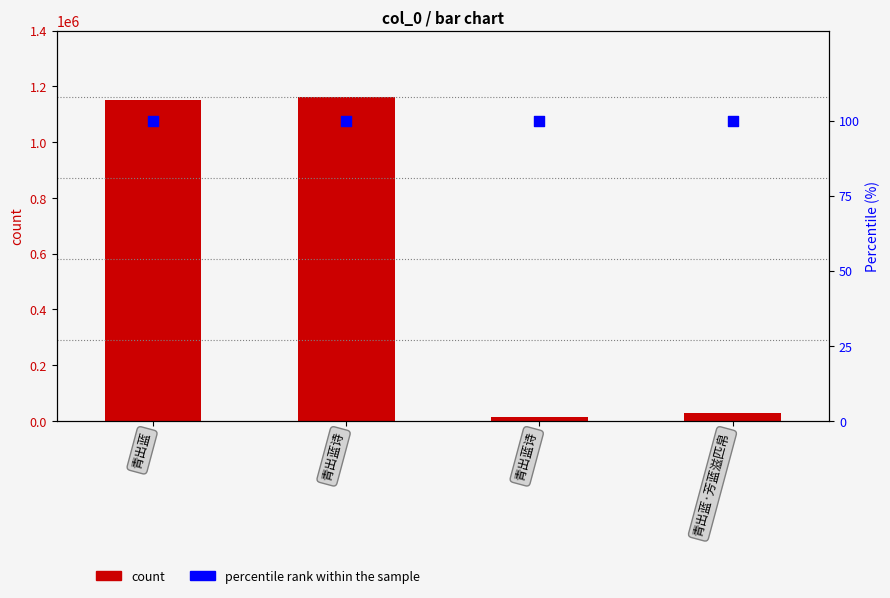

Which series contains the lowest Y value?

percentile rank within the sample